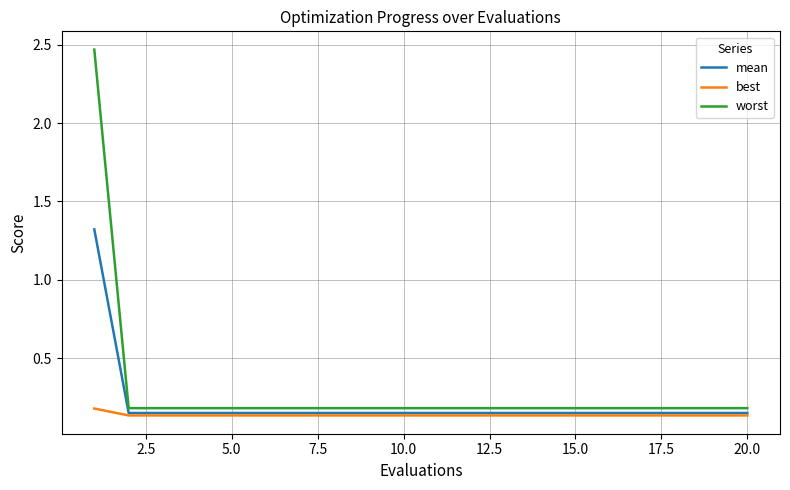

Which series has the largest range (max minus min)?

worst